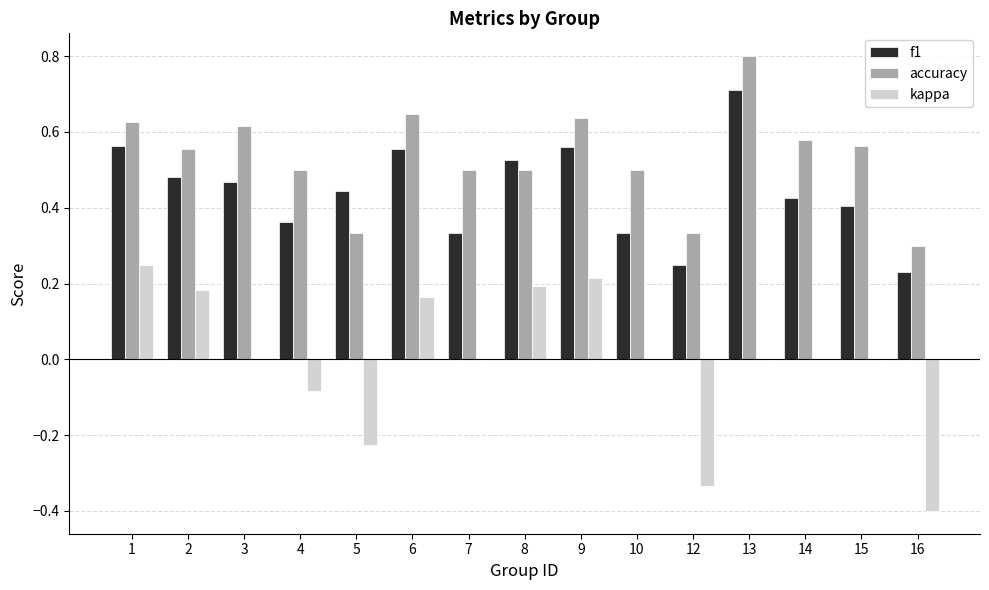

Which series changed the most between 7 and 8?

kappa